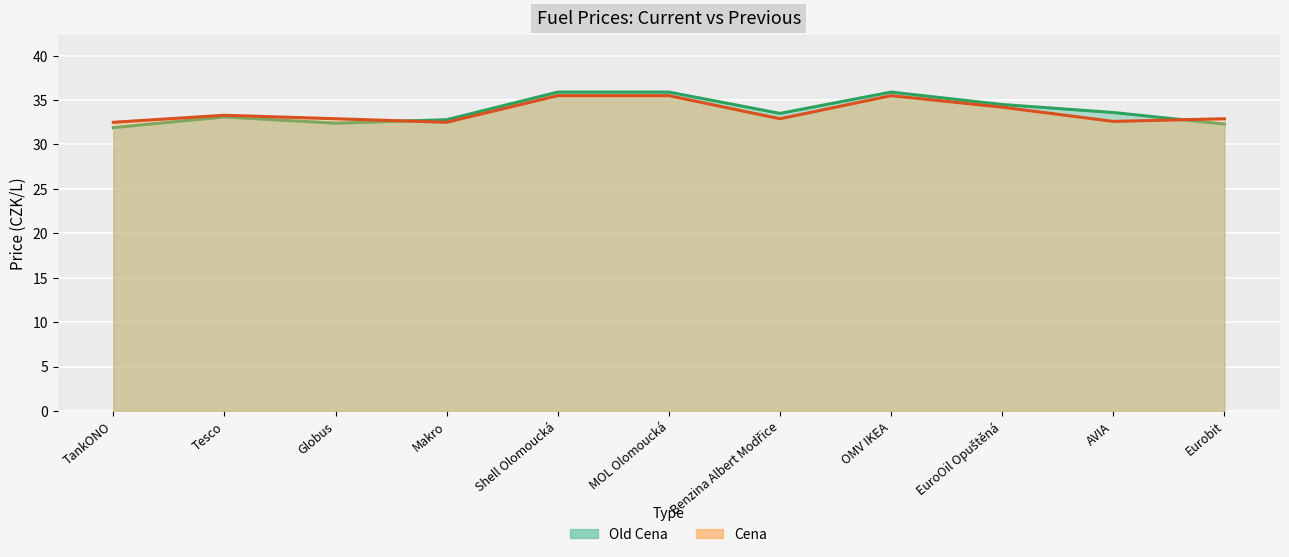

Which series has the largest range (max minus min)?

Old Cena